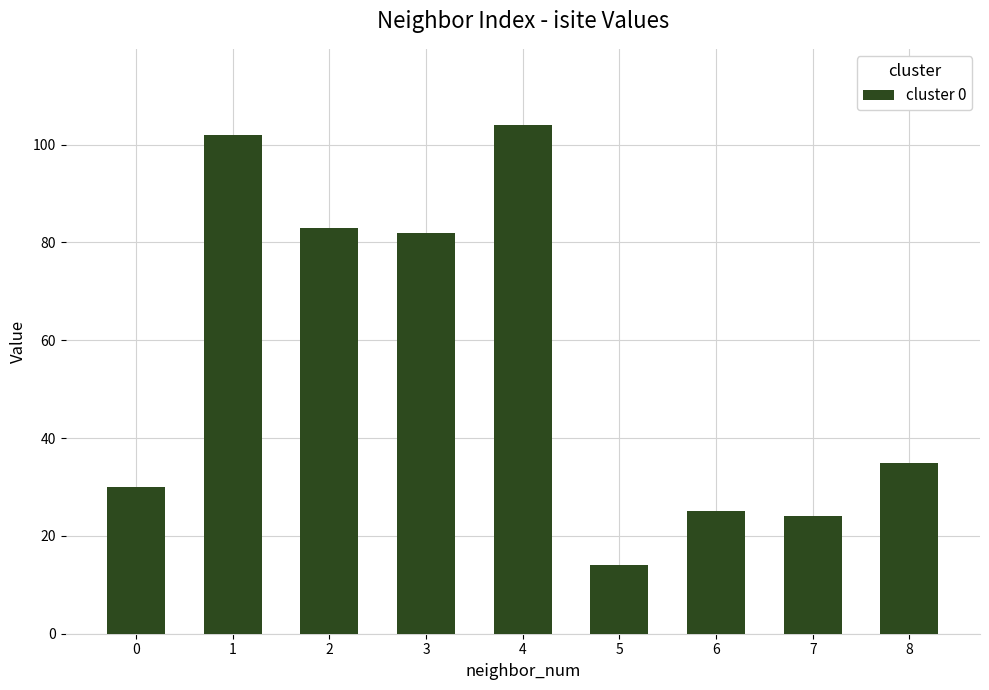

Does the chart contain stacked bars?

No